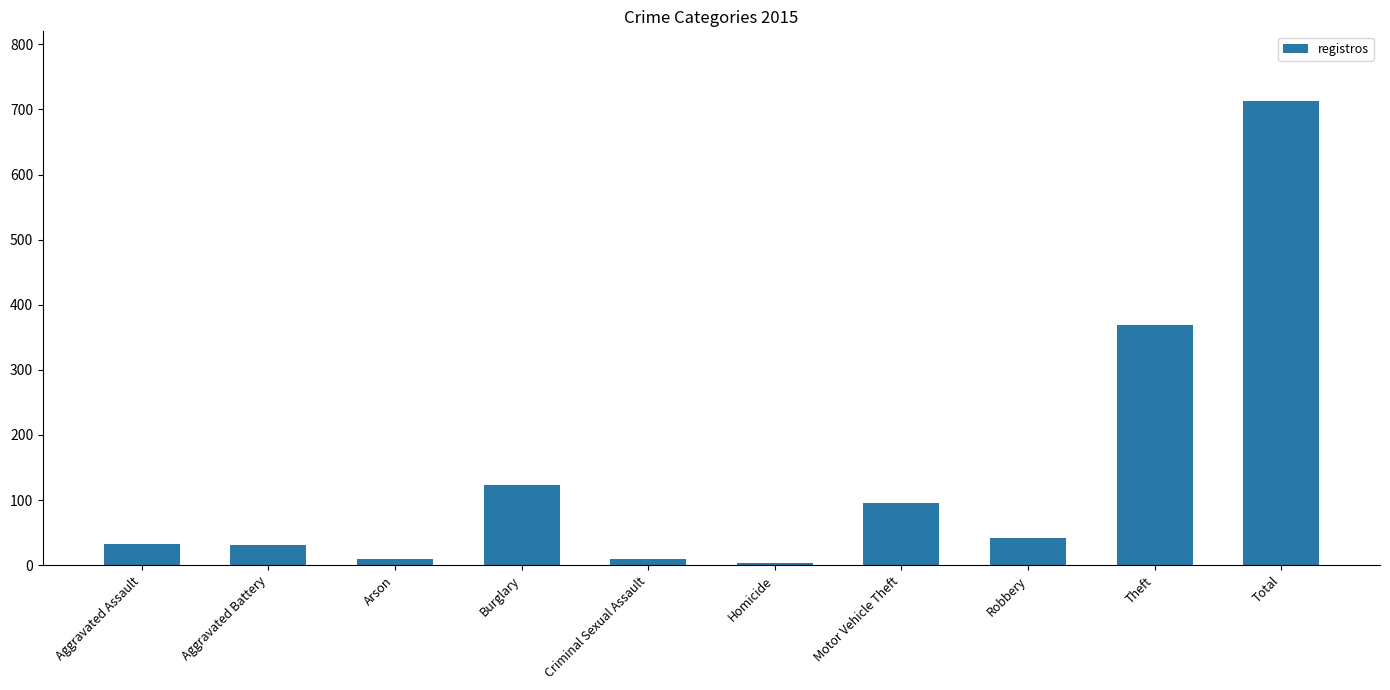

Does the chart contain stacked bars?

No